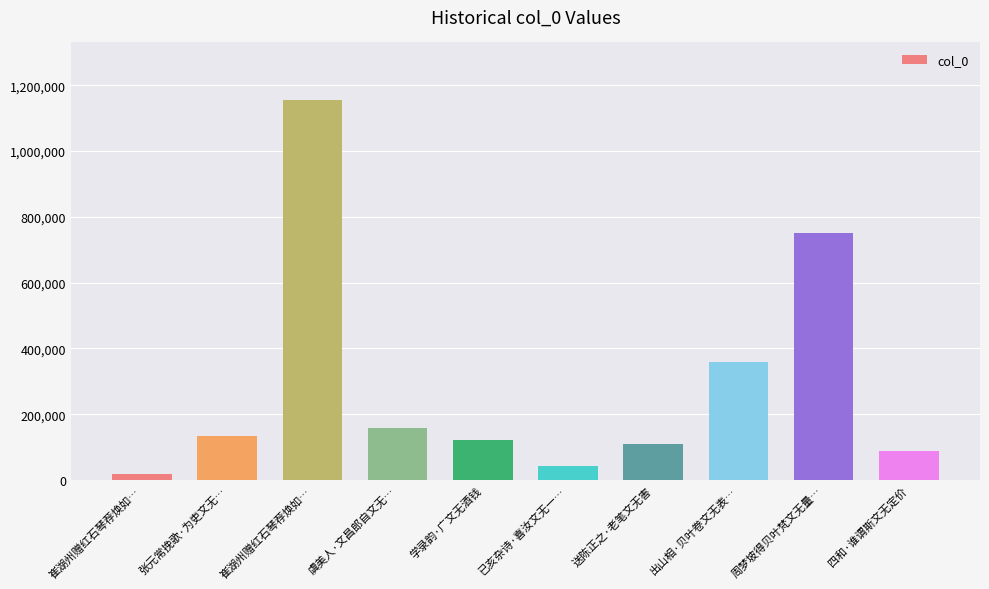

Rank the categories by value from highest to lowest.

崔湖州赠红石琴荐焕如…, 周梦坡得贝叶梵文无量…, 出山相·贝叶卷文无表…, 虞美人·文昌郎自文无…, 张元常挽歌·为吏文无…, 学录韵·广文无酒钱, 送陈正之·老笔文无害, 四和·谁谓斯文无定价, 已亥杂诗·喜汝文无一…, 崔湖州赠红石琴荐焕如…